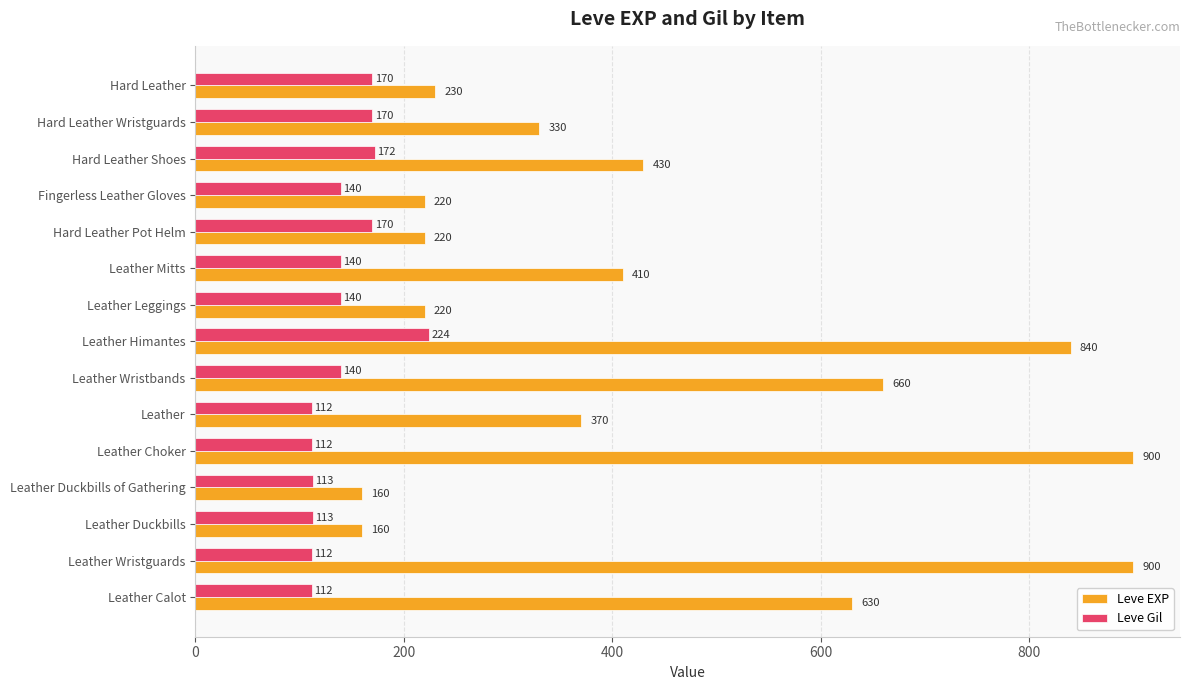

What is the approximate value of Leve Gil at Leather Wristguards?

112